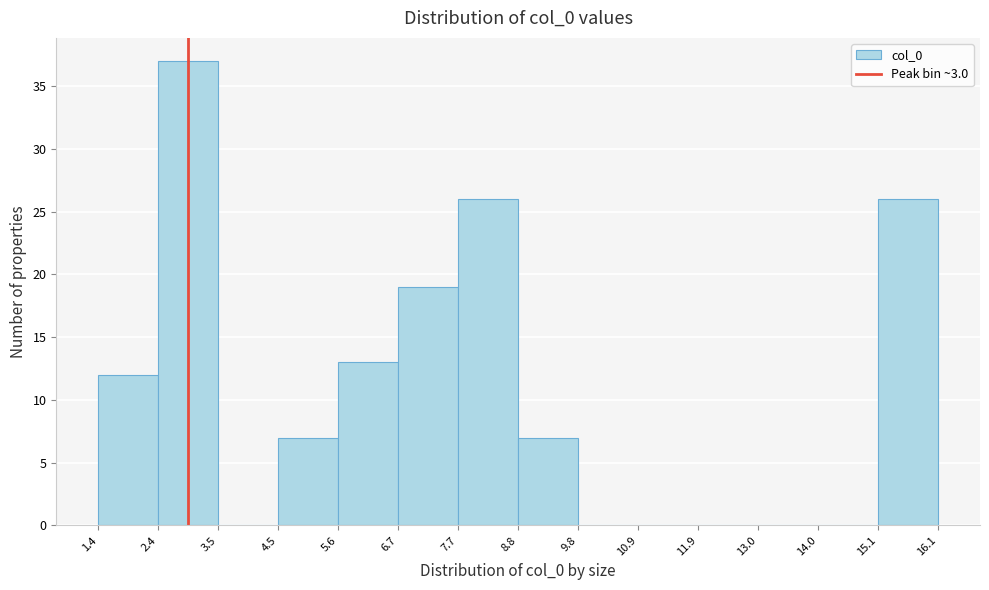

How tall is the bar that spans 6.7 to 7.7 on the x-axis? The values are not printed on the chart, so give them approximately, as read against the axis.

19